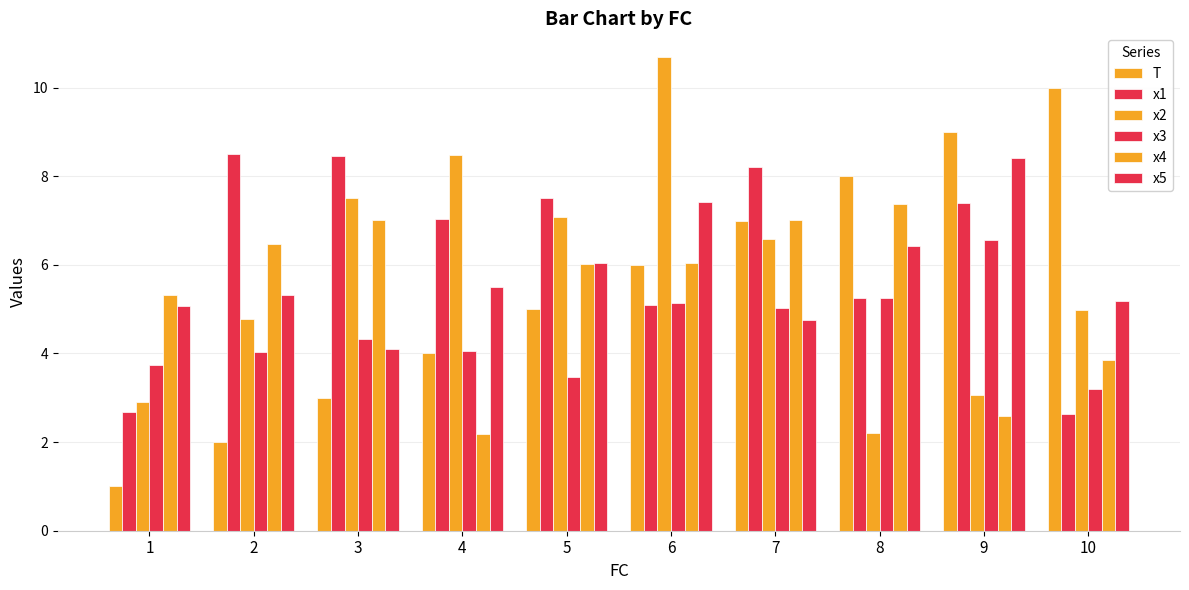

What is the difference between the maximum and minimum values in the x4 series?

5.2